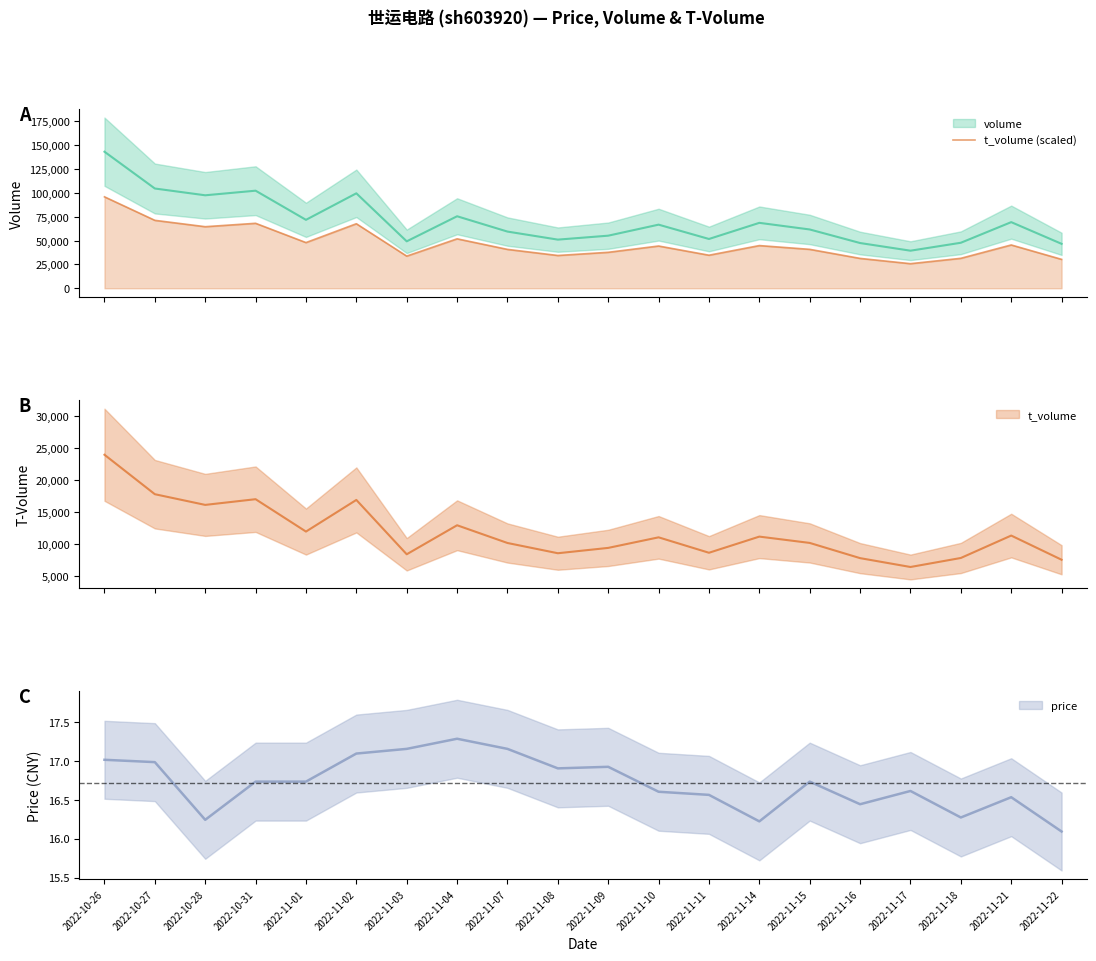

At which category does the data reach its first local peak?

2022-10-31